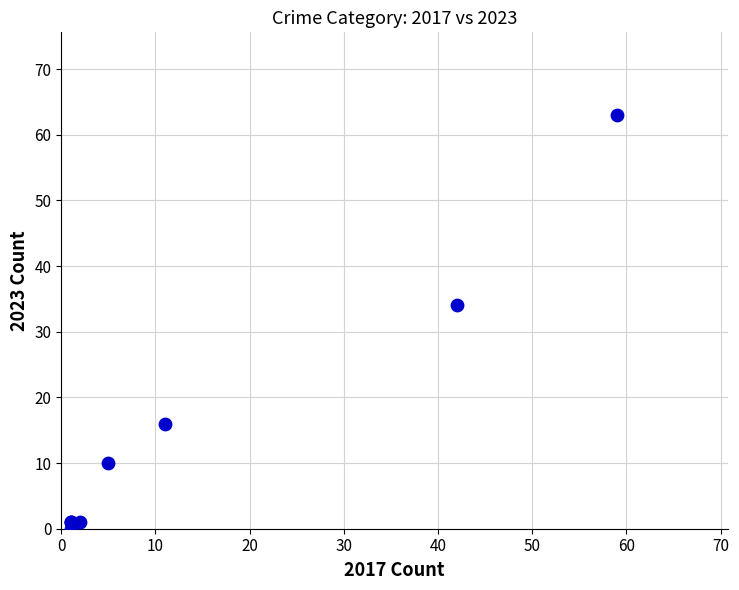

What Y value in the scatter plot is closest to 31?

34